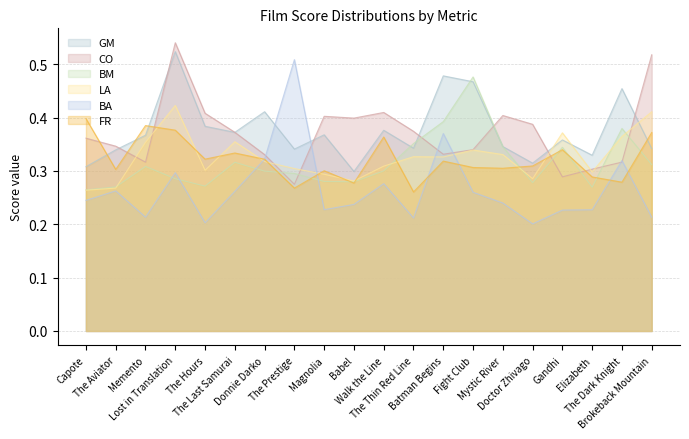

At which category does LA reach its first local peak?

Lost in Translation